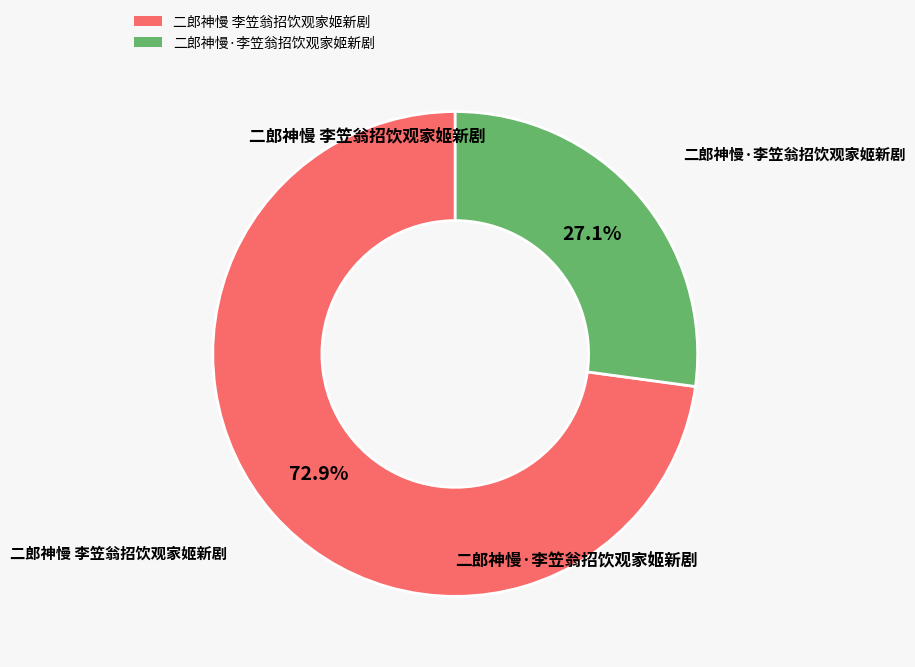

Rank the categories by value from lowest to highest.

二郎神慢·李笠翁招饮观家姬新剧, 二郎神慢 李笠翁招饮观家姬新剧